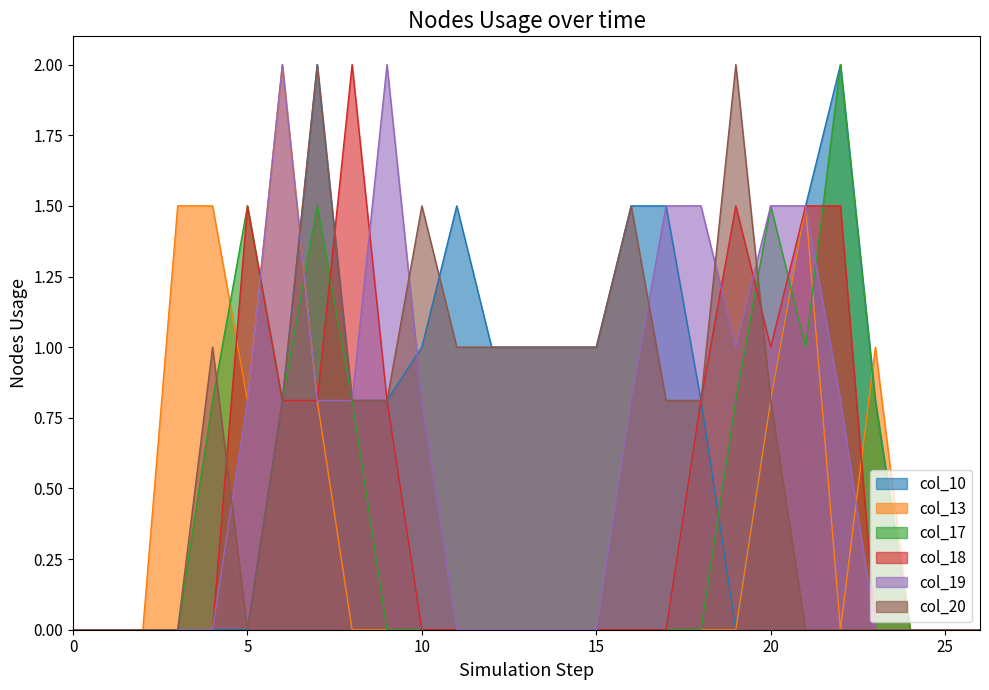

At how many categories does at least one series exceed 0?

21